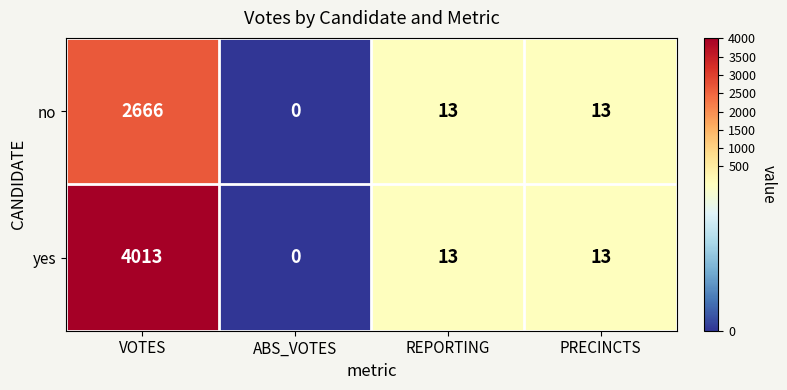

Reading left to right, what are all the values shown in this chart?

no: 2666	0	13	13
yes: 4013	0	13	13